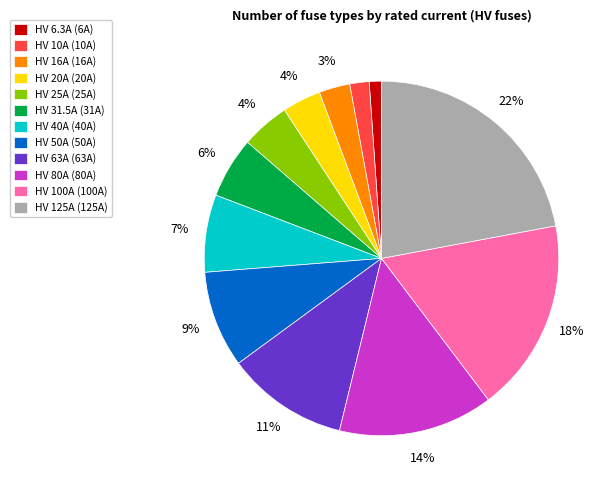

To the nearest percent, what is the average slice percentage?

8%